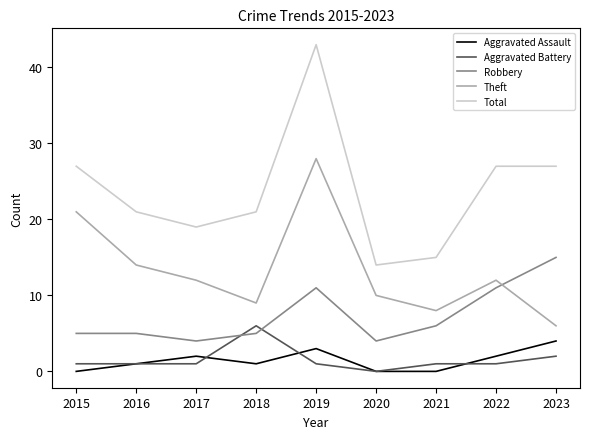

Is it true that Theft equals 8 at 2021?

True